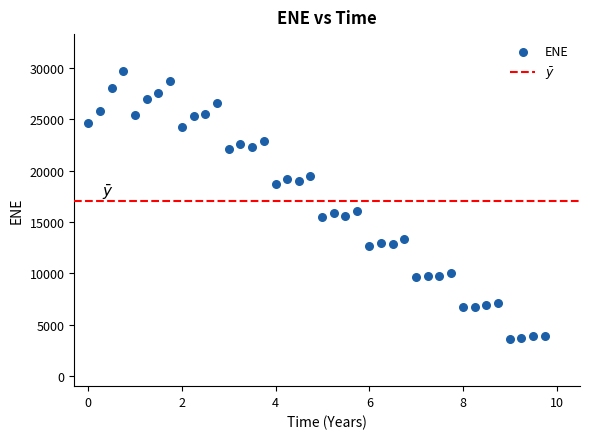

What is the range of Y values (max minus min)?

26137.5